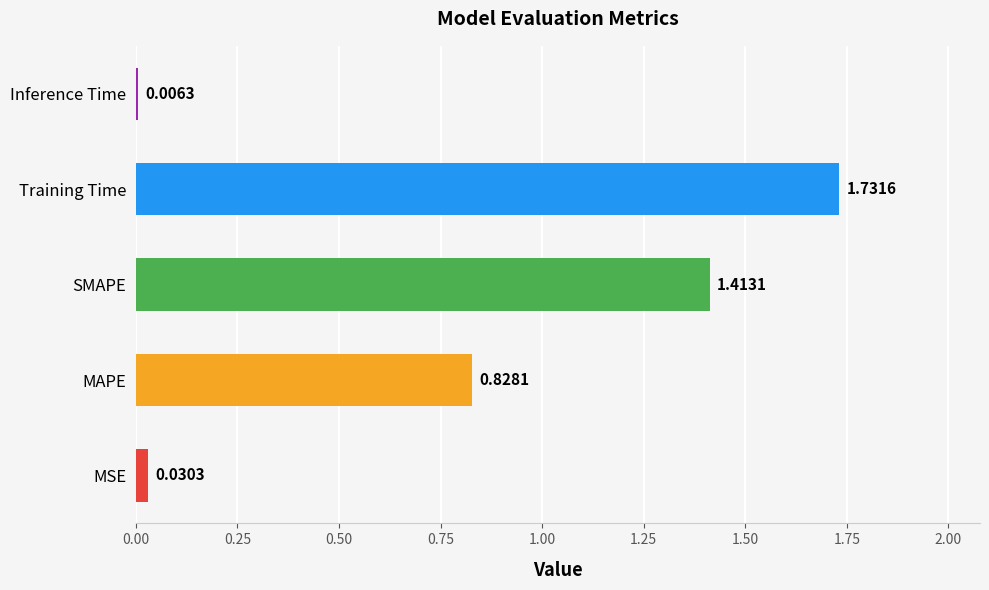

What is the change in value from MSE to Training Time?

+1.7